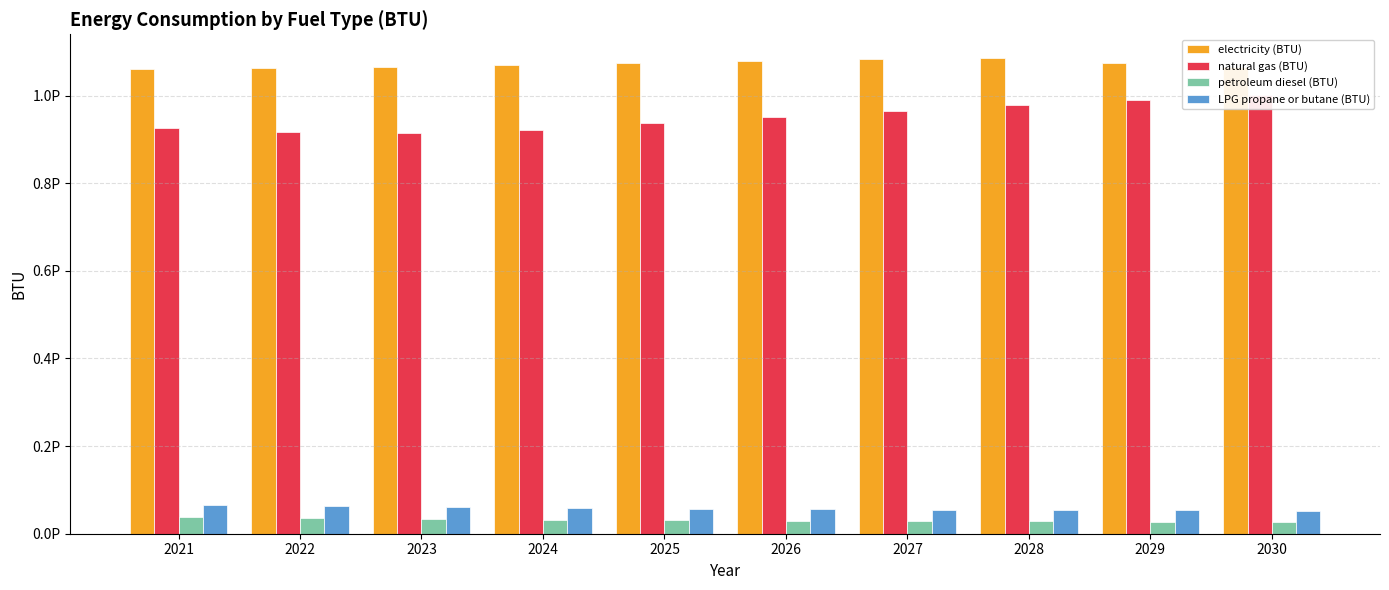

Reading right to left, extract all data points from this chart.

electricity (BTU): 2030=1065506128089997.1	2029=1074847331186583.6	2028=1085556137942200.2	2027=1082320885291022.5	2026=1078542493969076.2	2025=1074348617825629.4	2024=1069379874686311.0	2023=1065775482878653.0	2022=1063347620497045.1	2021=1060329460697806.2
natural gas (BTU): 2030=1000552496721444.2	2029=990249936695539.5	2028=978731819315146.2	2027=965075296689063.4	2026=950993532259370.1	2025=936312526511778.4	2024=922464116570873.4	2023=913872280741520.1	2022=915725294260503.4	2021=925152978223913.1
petroleum diesel (BTU): 2030=27484605520926.1	2029=27822847567392.5	2028=28303378936290.8	2027=28906685663401.6	2026=29630328503197.6	2025=30462924309884.2	2024=31363005909495.7	2023=32779394479073.9	2022=34995855581640.1	2021=37948968833481.7
LPG propane or butane (BTU): 2030=52474675949162.1	2029=53142216141827.9	2028=53873989800048.6	2027=54674062333036.5	2026=55562760786853.4	2025=56614888691006.2	2024=57988183922933.7	2023=59995682991985.7	2022=62730890310046.1	2021=65178266655873.1